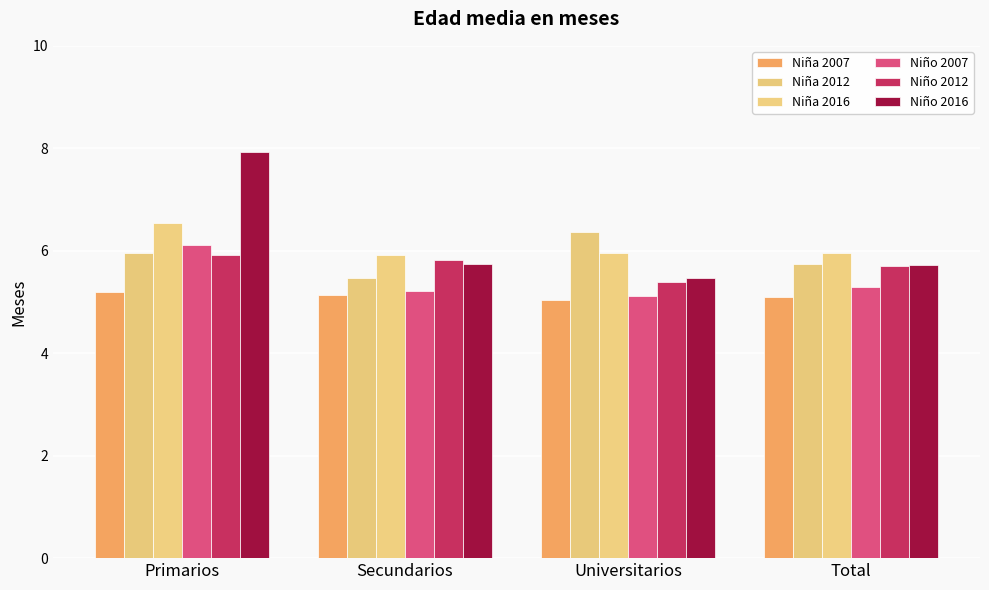

How many groups of bars are there?

4